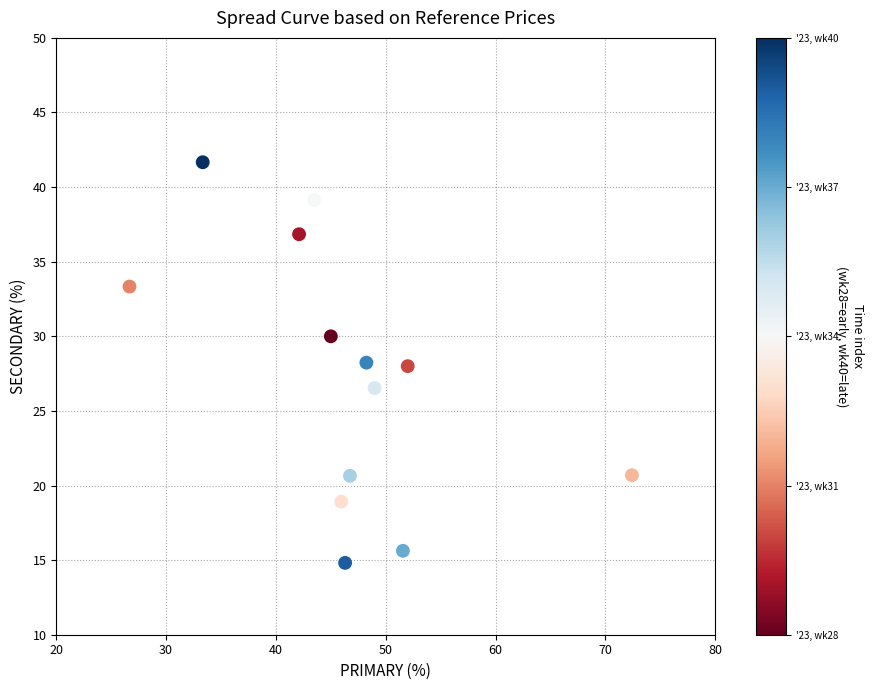

What is the range of Y values (max minus min)?

26.9